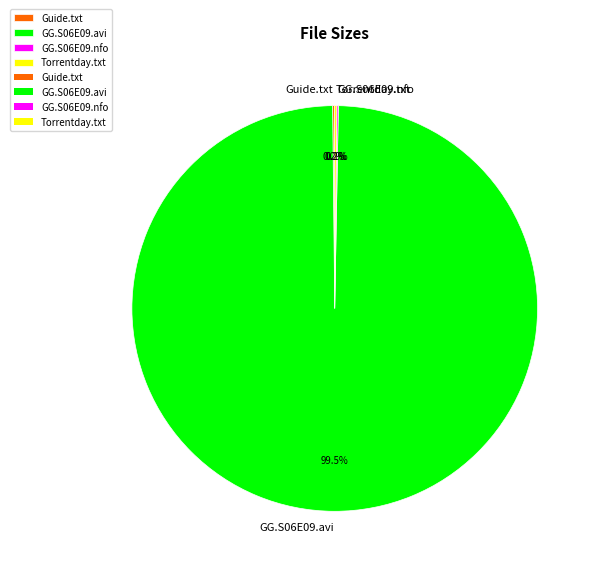

Which category has the biggest portion of the pie?

GG.S06E09.avi